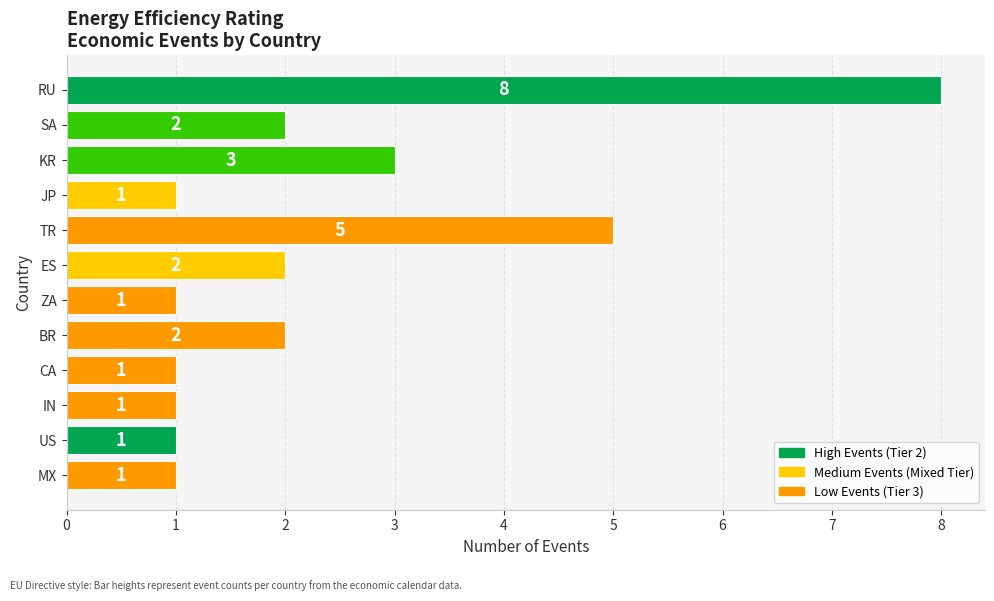

What is the label of the 5th bar from the top?

TR